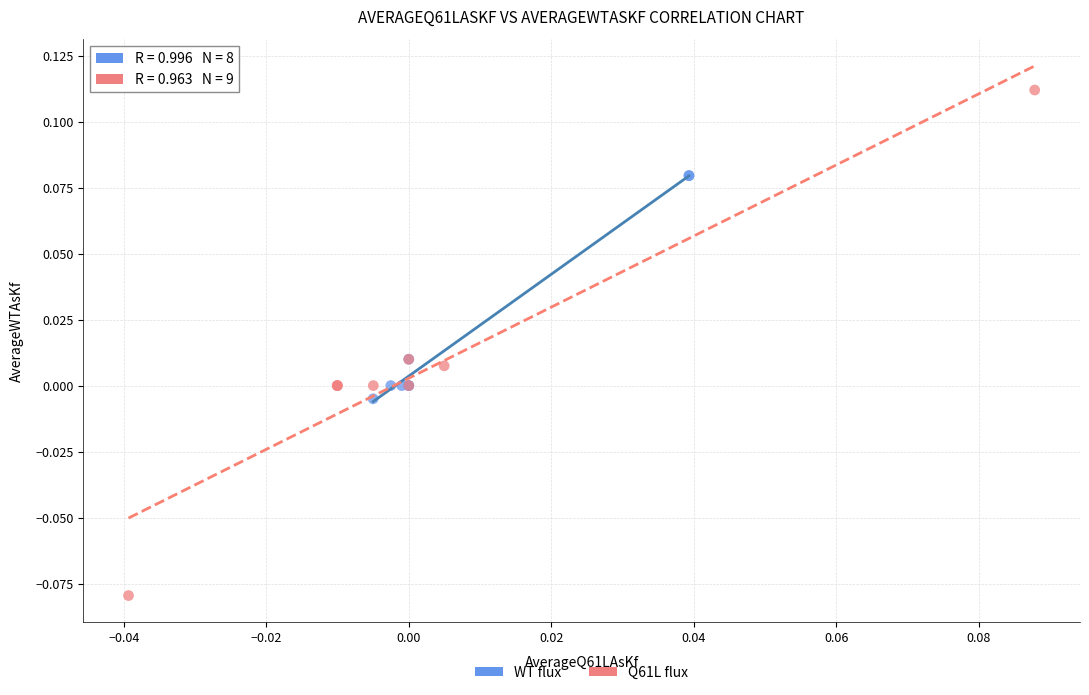

Which series contains the highest Y value?

Q61L flux